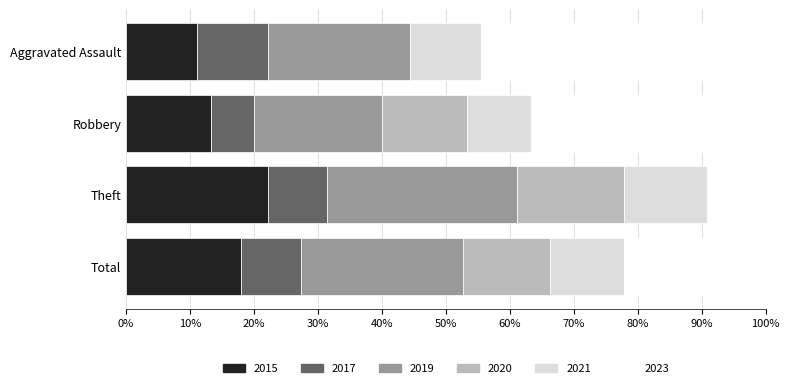

Read the 2015 value at Total.

17.9